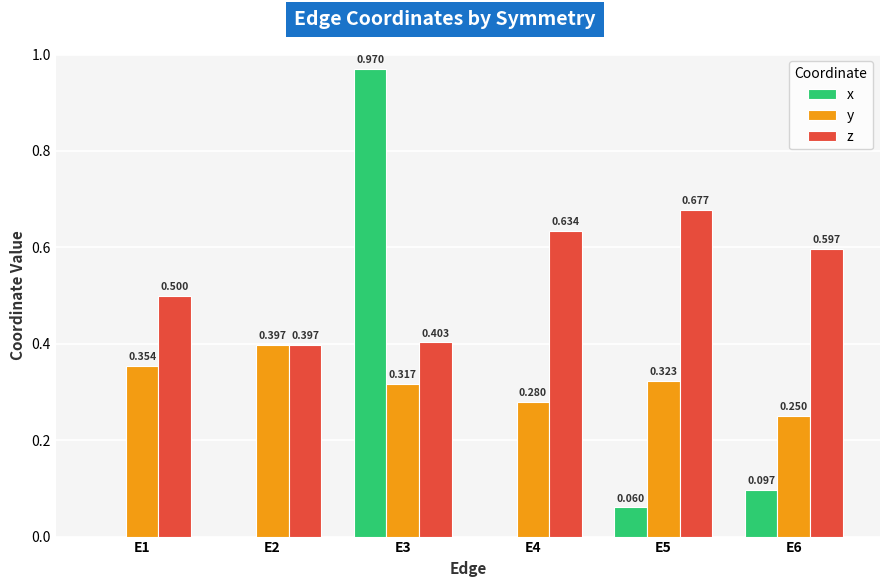

Which series has the largest total across all categories?

z